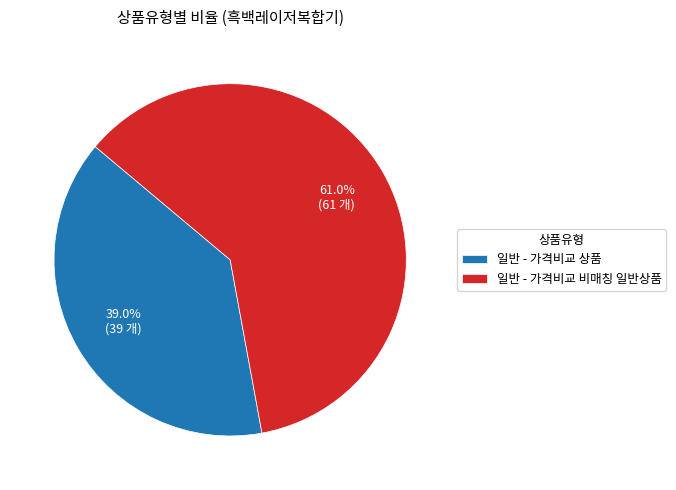

Is 일반 - 가격비교 상품 the majority of the pie?

No